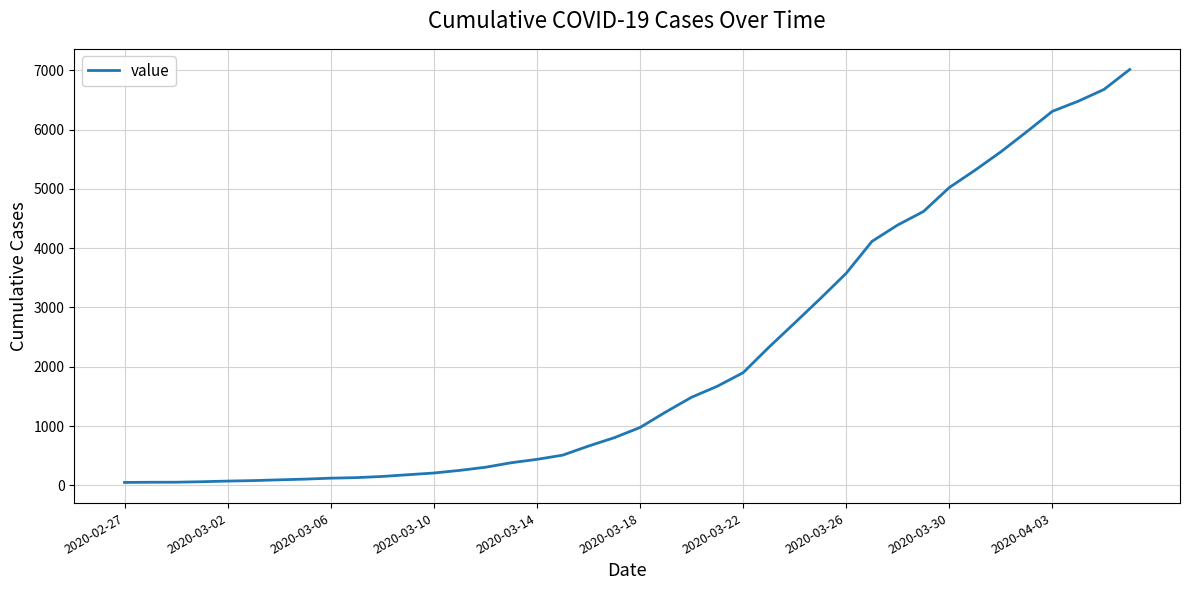

What is the difference between the maximum and minimum values?

6961